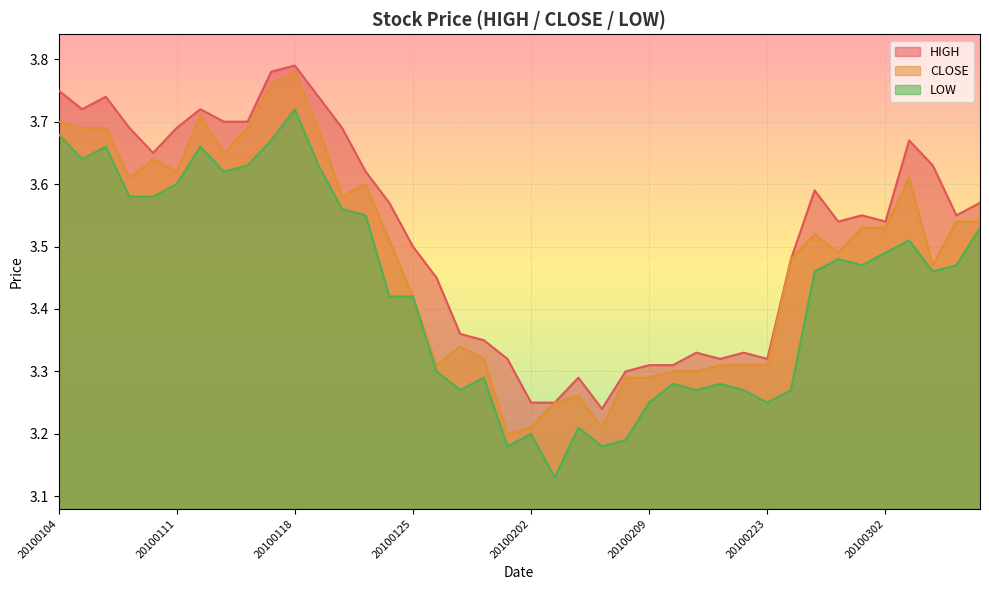

What is the total value across all series at 20100106?

11.1